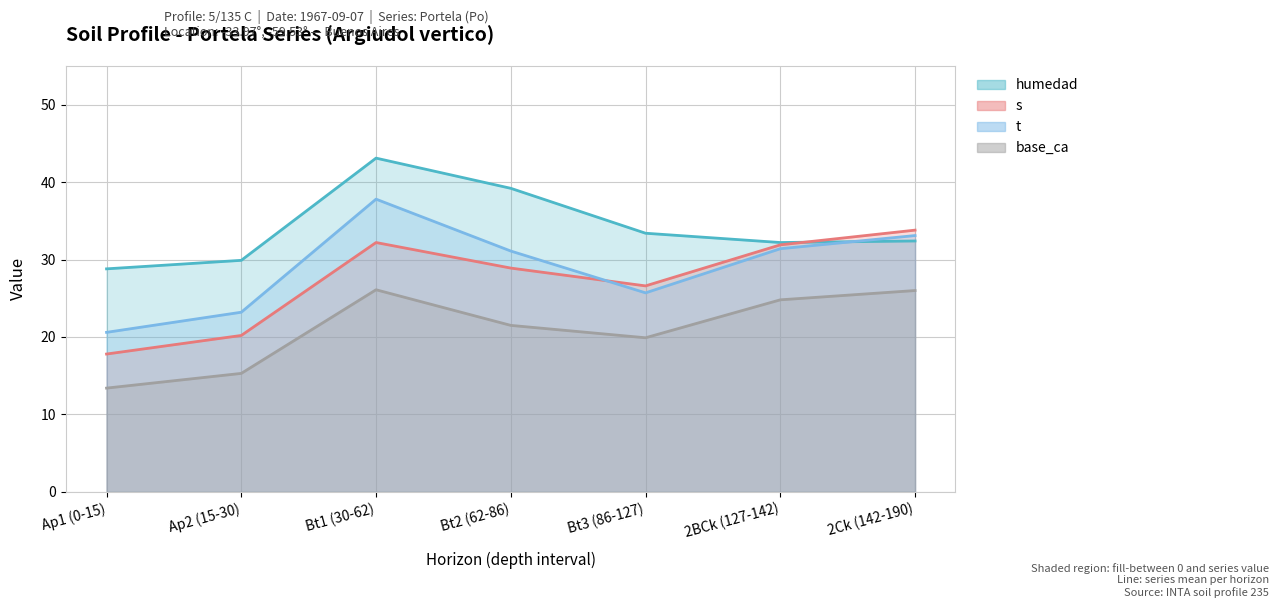

What is the sum of all analitico_humedad values?

239.0